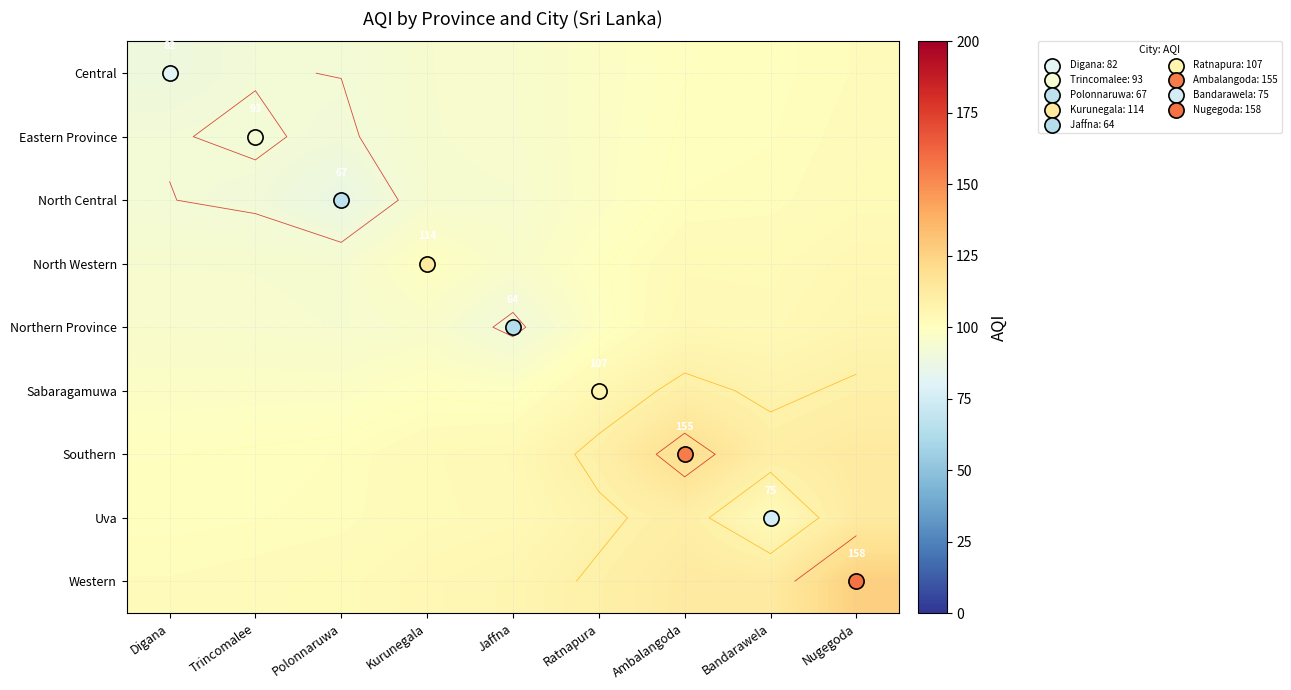

What is the total value across all series at Trincomalee?

865.0